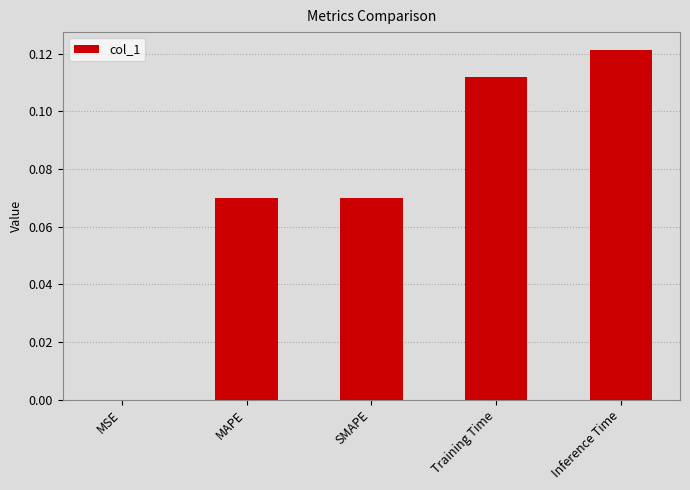

Which category has the highest value across all series?

Inference Time